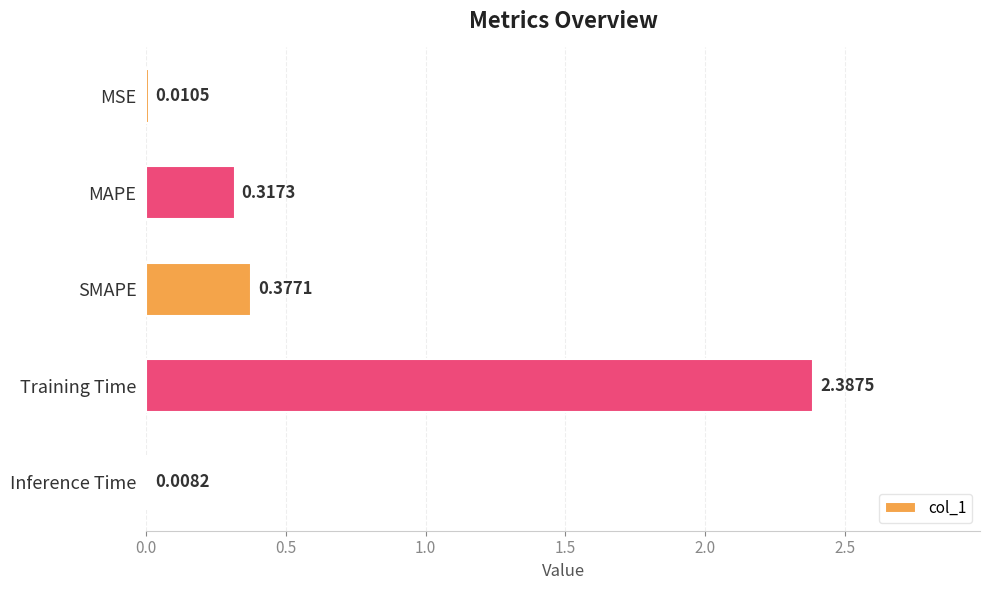

Where is the data nearest to the value 1?

SMAPE